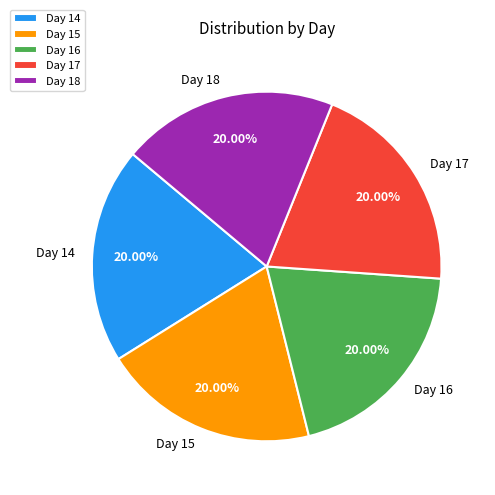

Does any single category account for the majority?

No